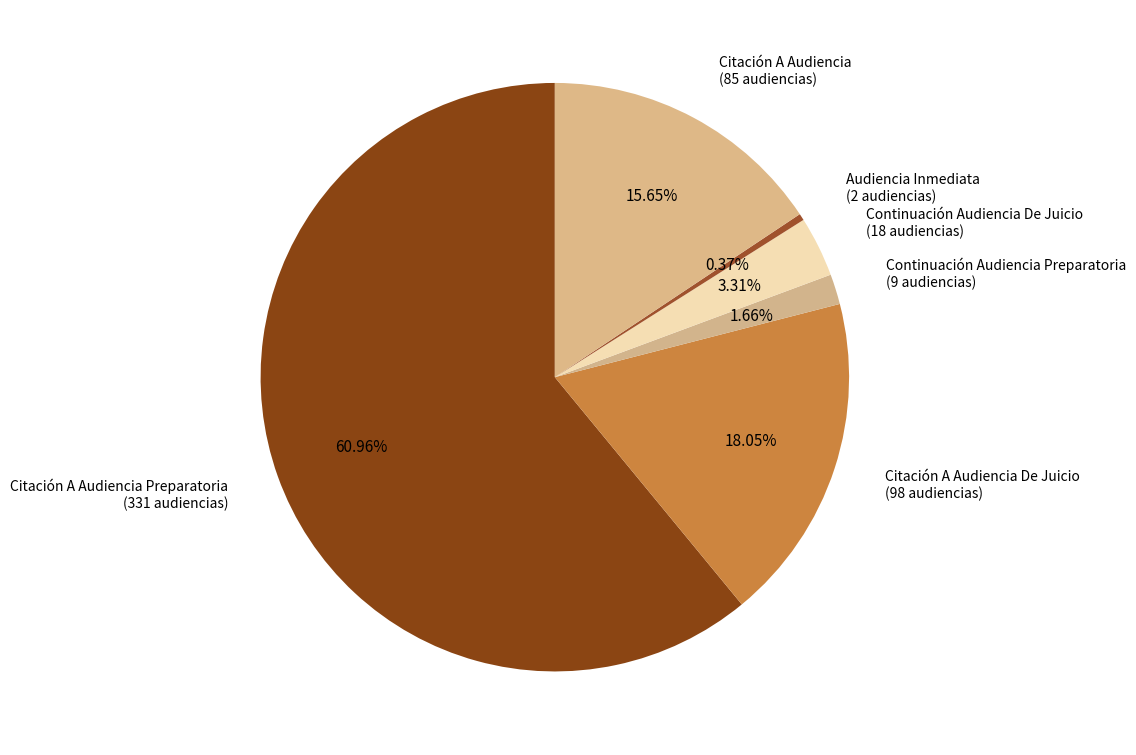

Does Citación A Audiencia Preparatoria account for over 50% of the chart?

Yes